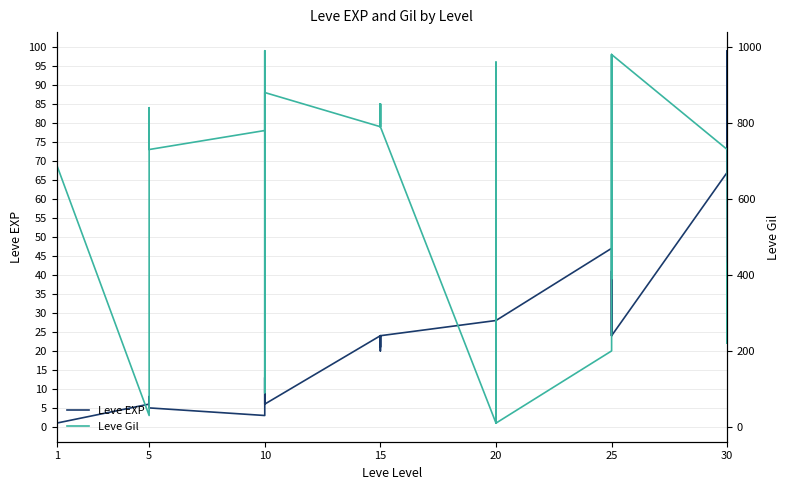

What is the value of the Leve EXP point at the 9th from the left?

8